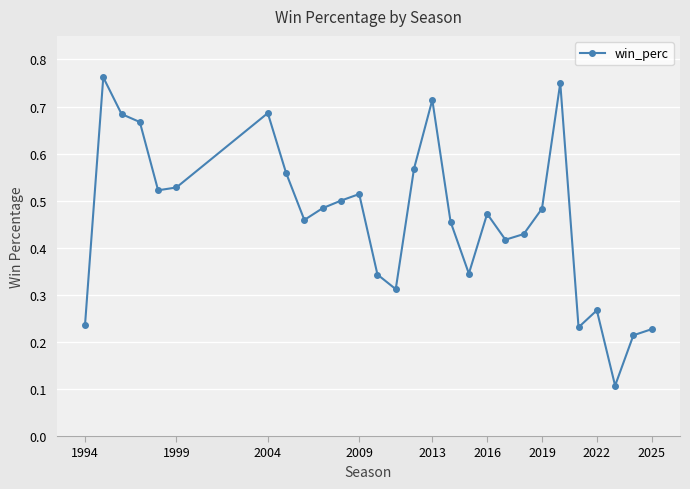

Count the values in the range 0 to 1.

28